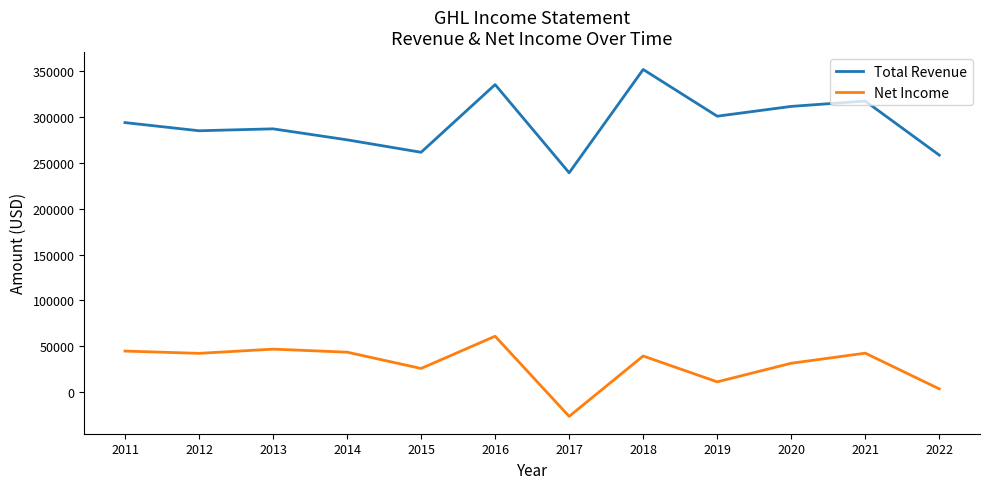

What is the sum of all Net Income values?

363600